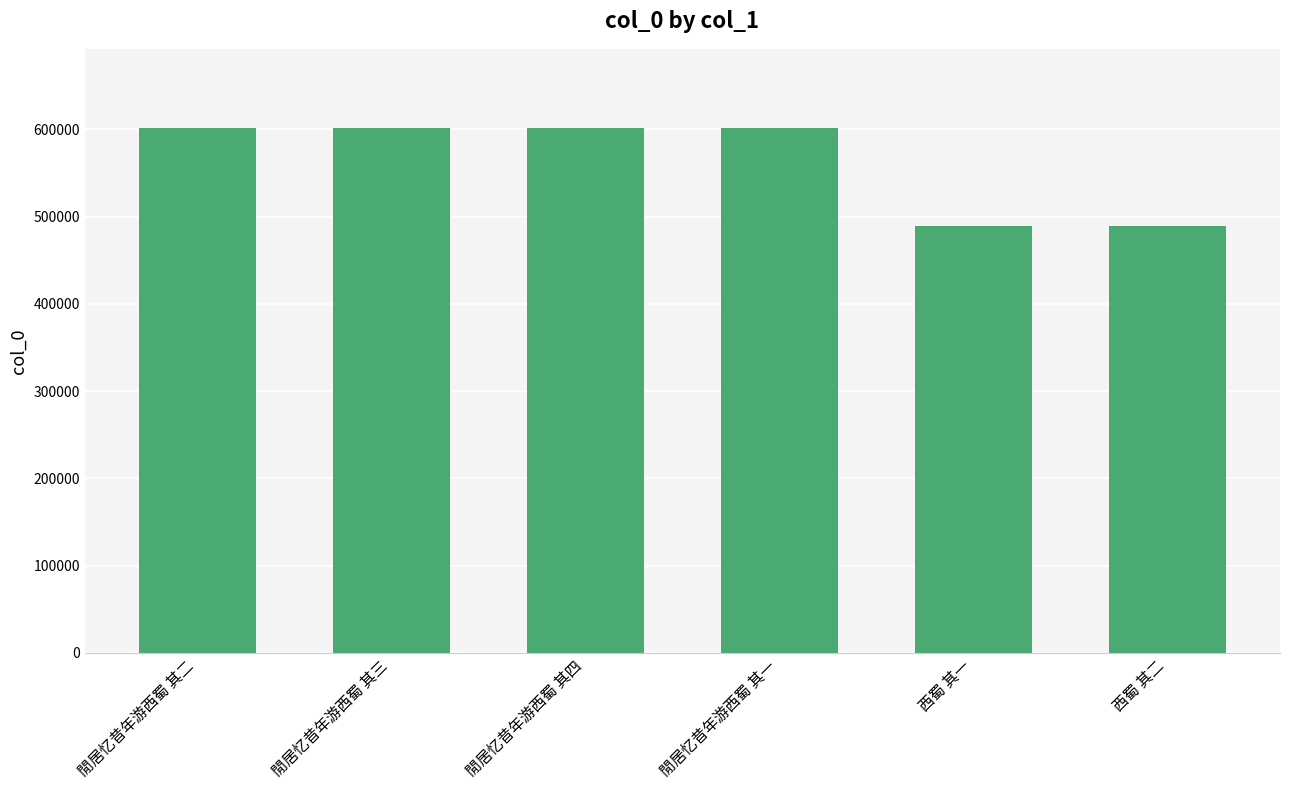

What is the value of the 4th bar from the left?

602147